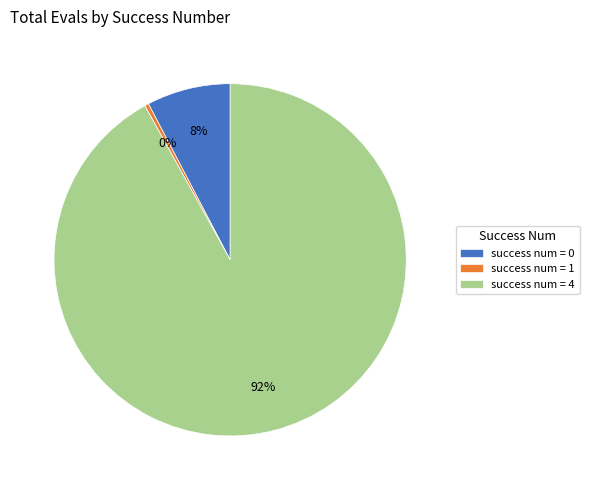

Rank the categories by value from lowest to highest.

success num = 1, success num = 0, success num = 4